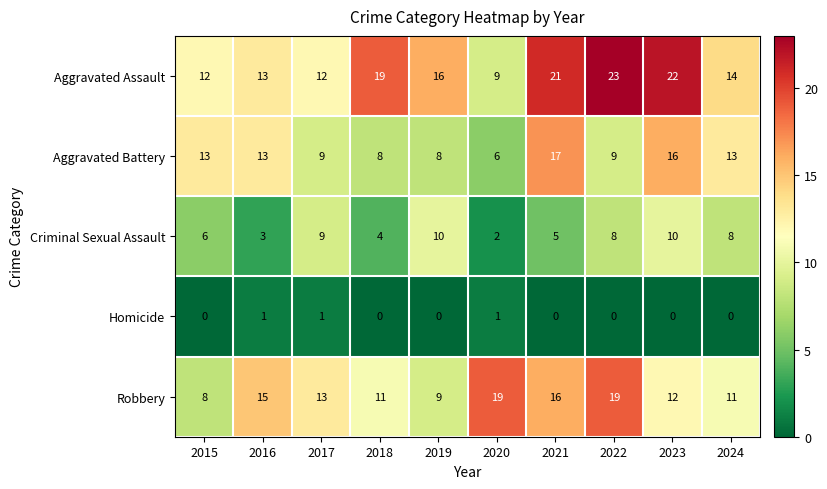

True or false: Aggravated Assault has a value of 13 at 2016.

True